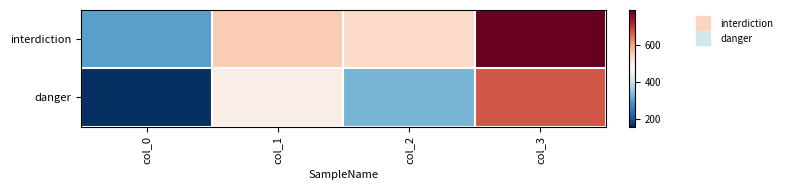

At which category is the sum across all series the highest?

col_3